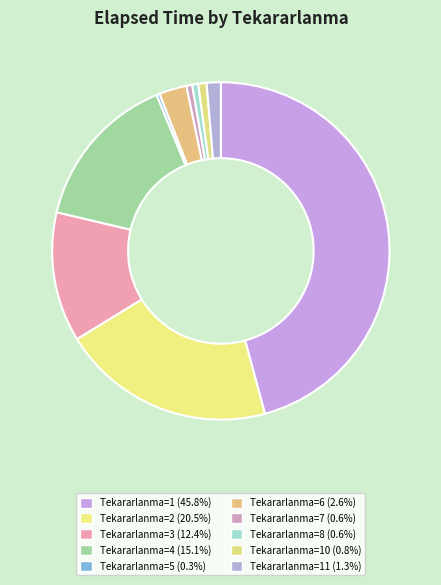

How many slices are in this pie chart?

10